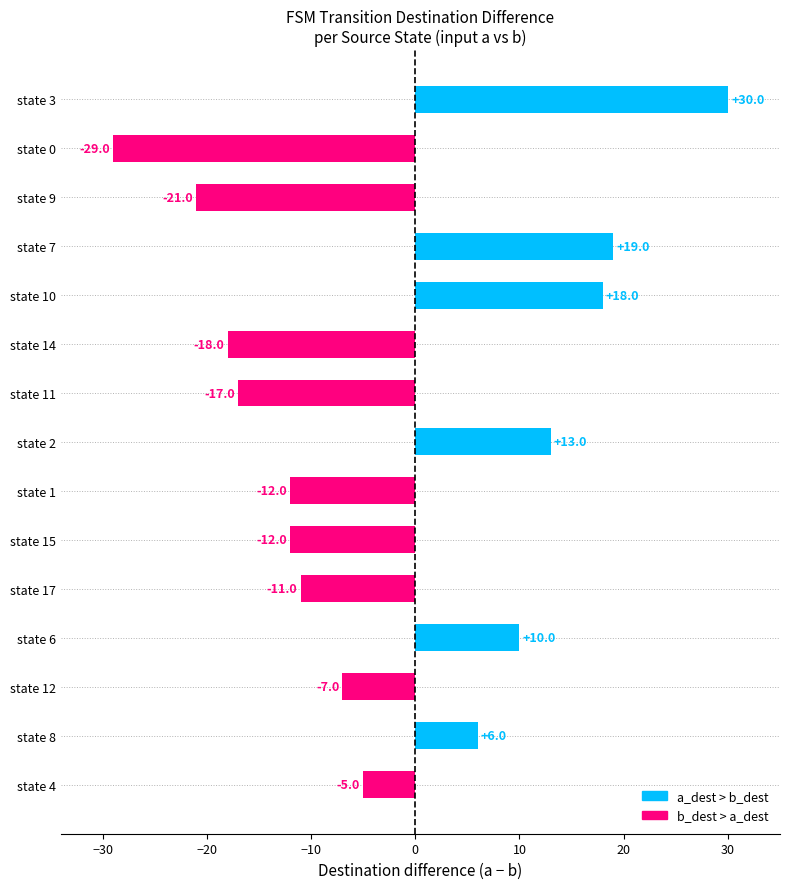

Reading top to bottom, extract all data points from this chart.

state 3=30	state 0=-29	state 9=-21	state 7=19	state 10=18	state 14=-18	state 11=-17	state 2=13	state 1=-12	state 15=-12	state 17=-11	state 6=10	state 12=-7	state 8=6	state 4=-5